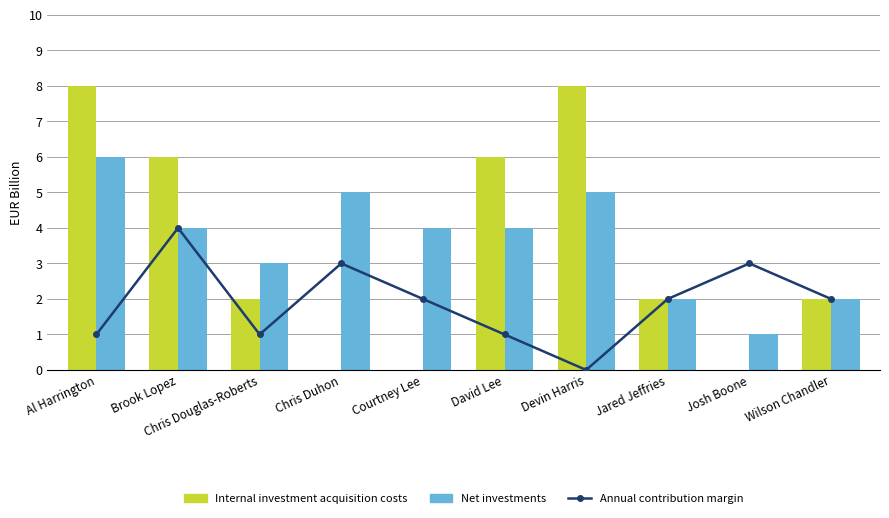

Which series changed the most between Al Harrington and Josh Boone?

Internal investment acquisition costs